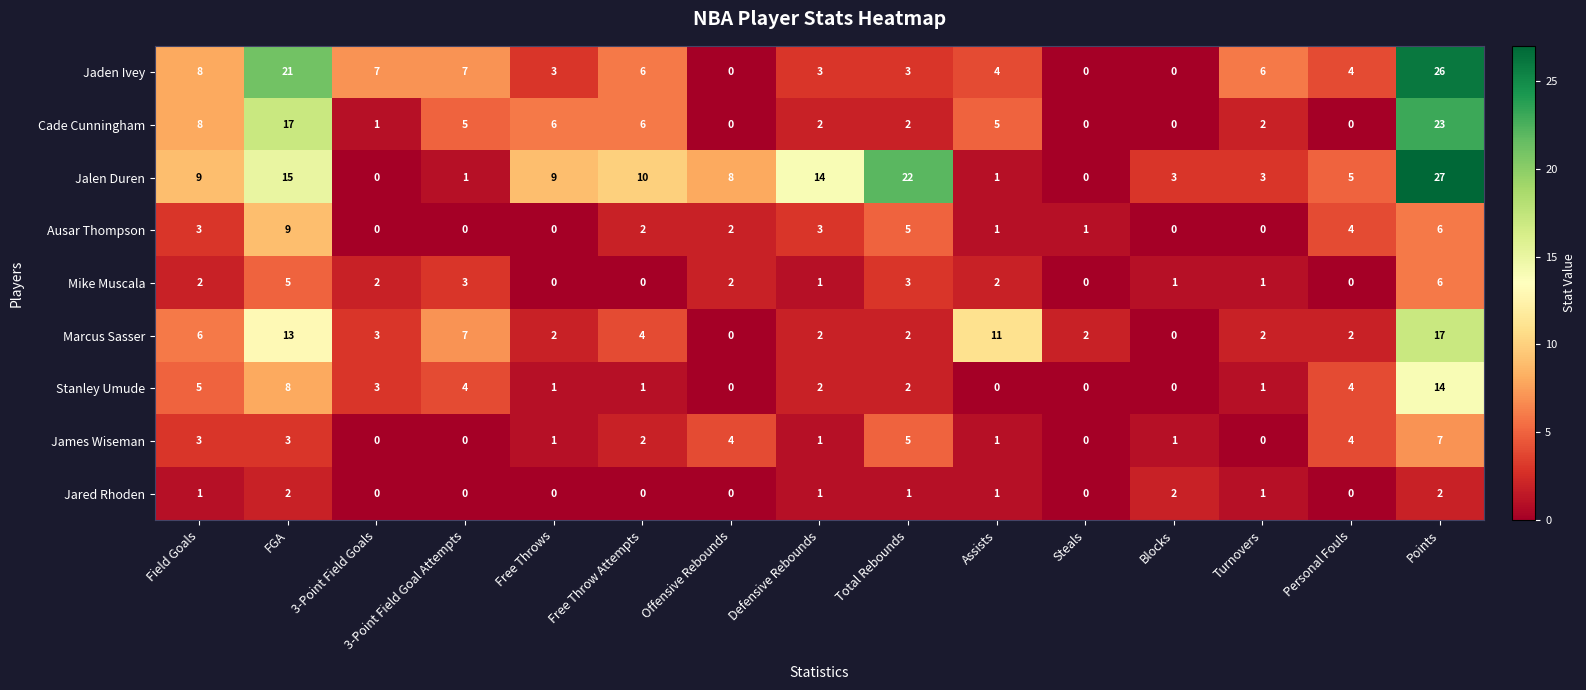

What is the difference between the maximum and minimum values in the Jaden Ivey series?

26